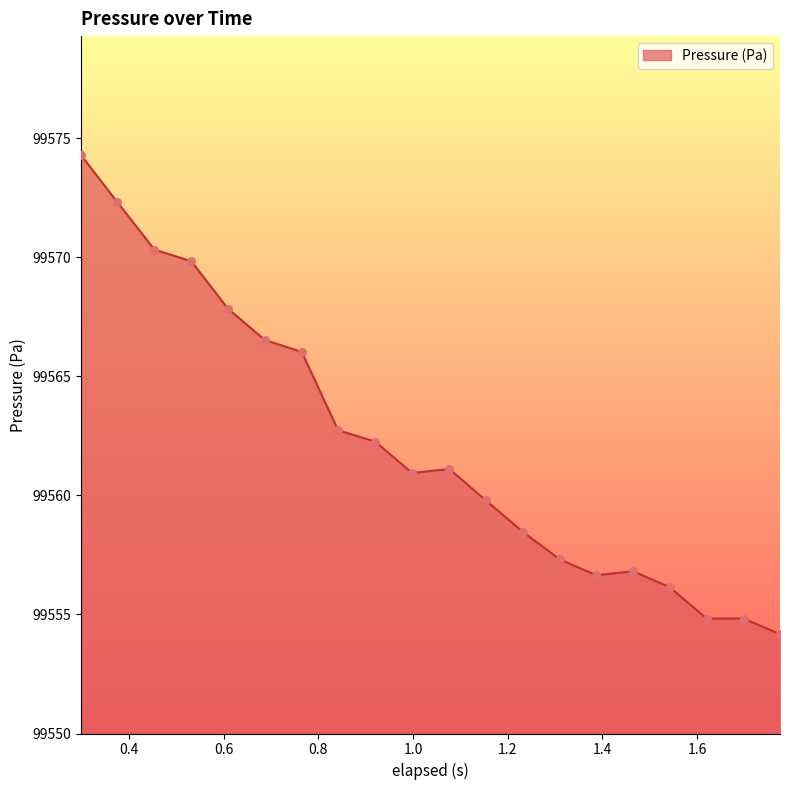

What is the minimum value shown in the chart?

99554.2